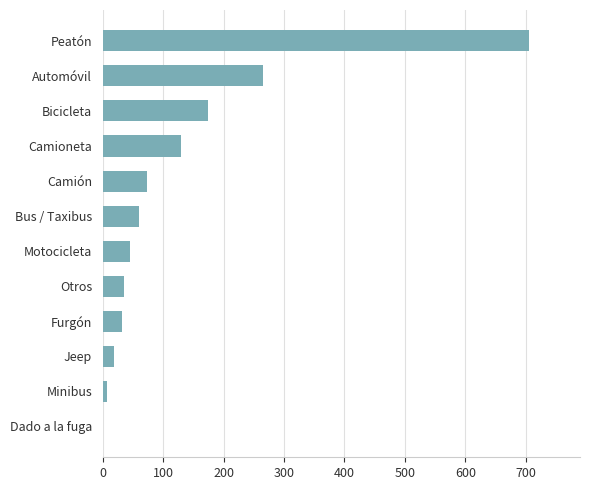

What is the greatest value displayed?

705